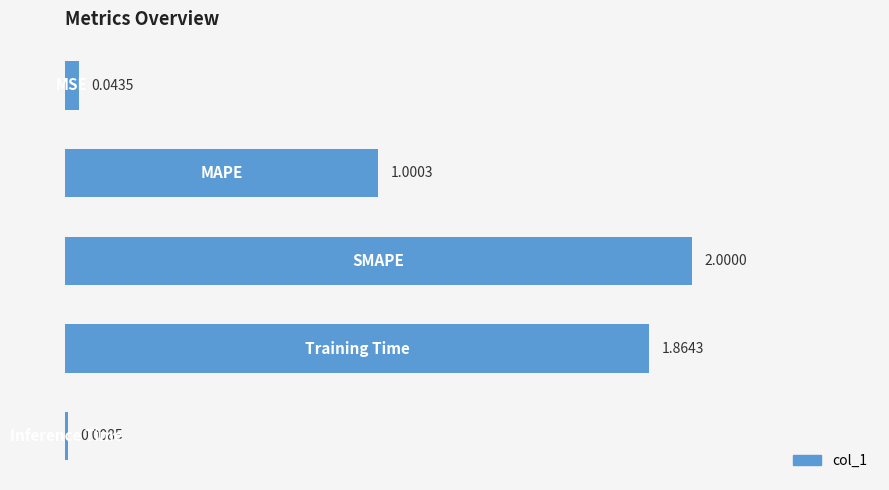

What is the sum of all values?

4.9